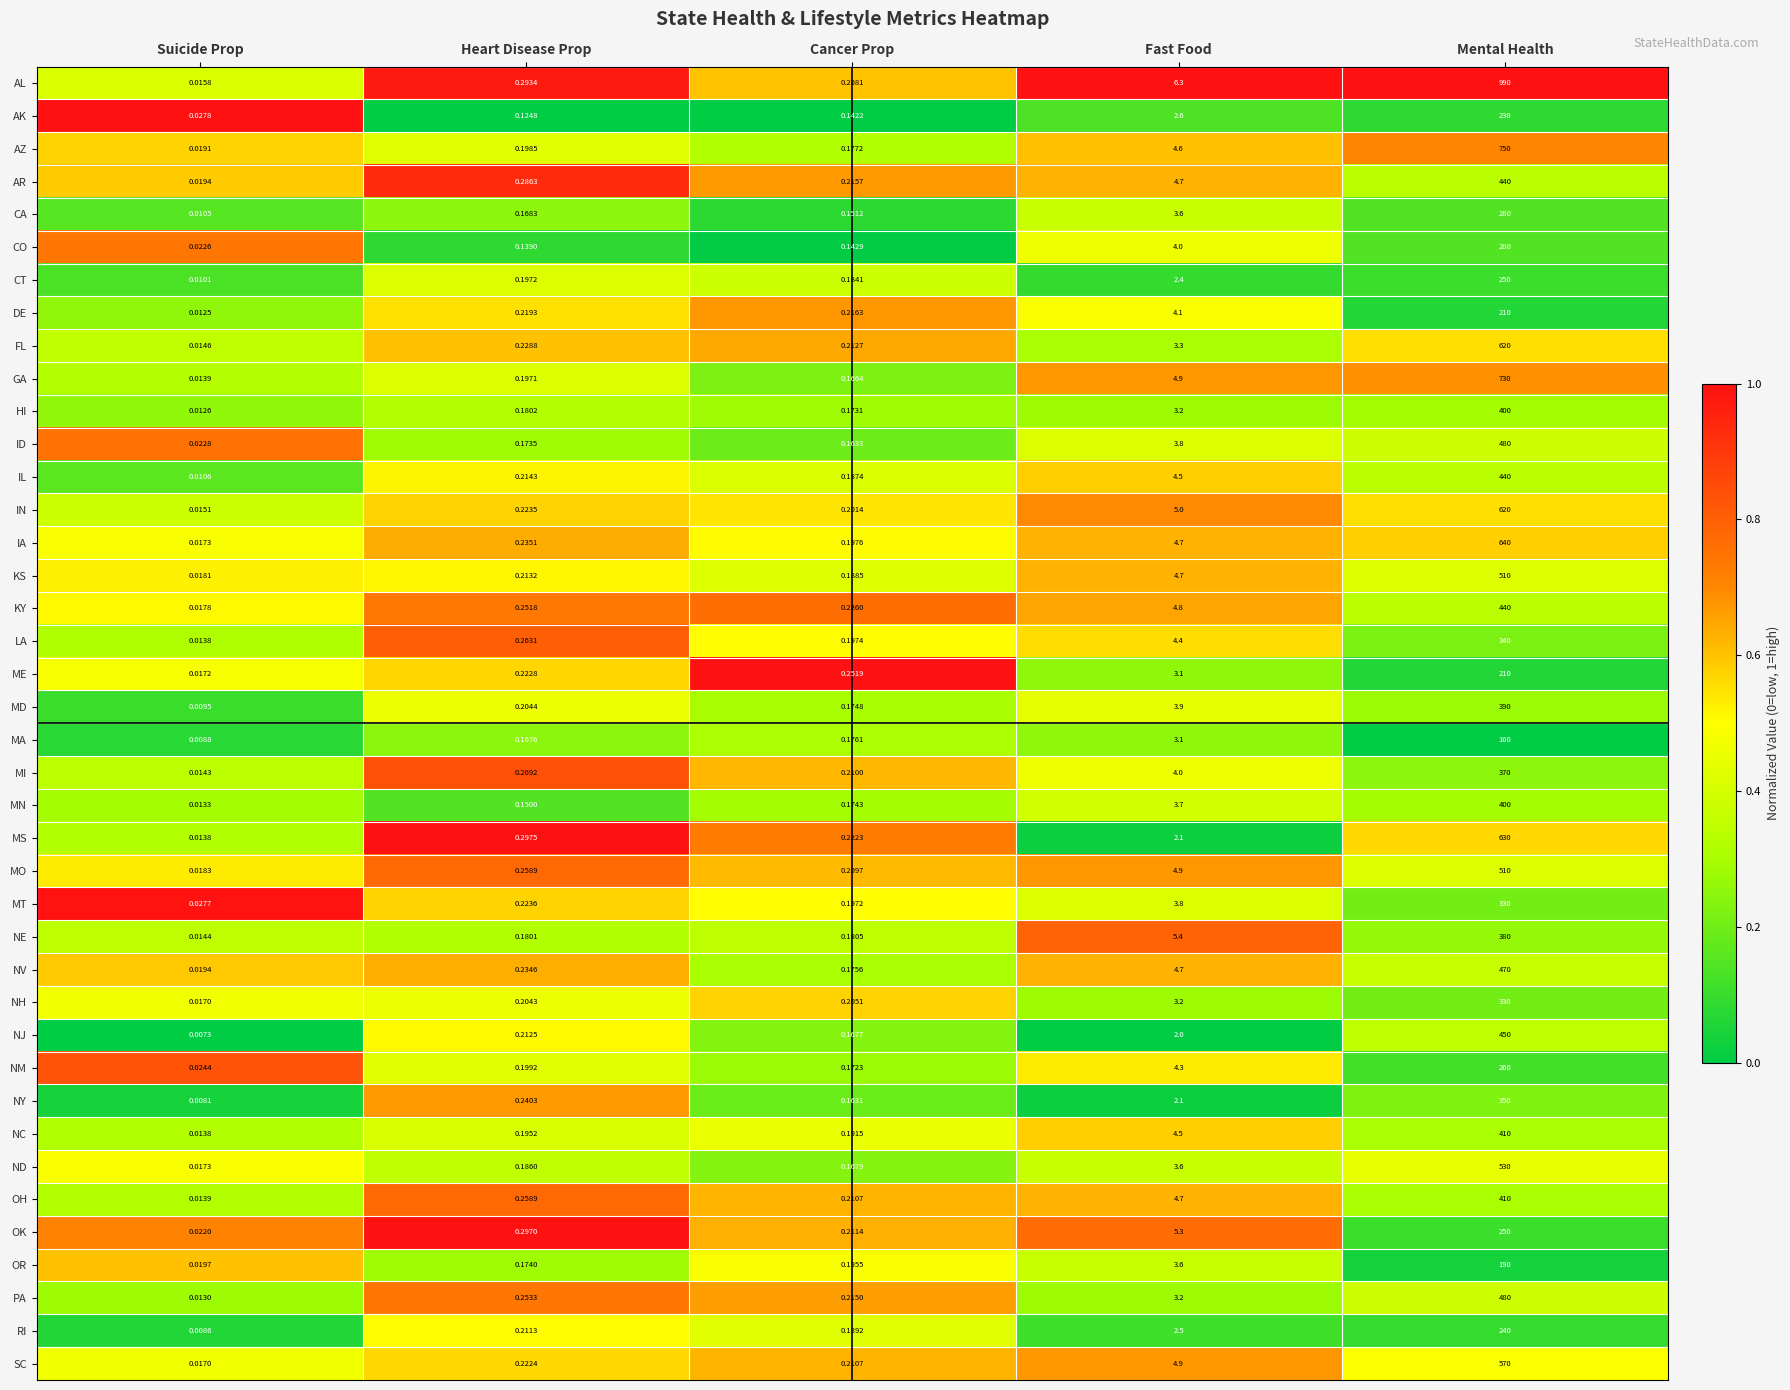

Which series has the largest total across all categories?

AL